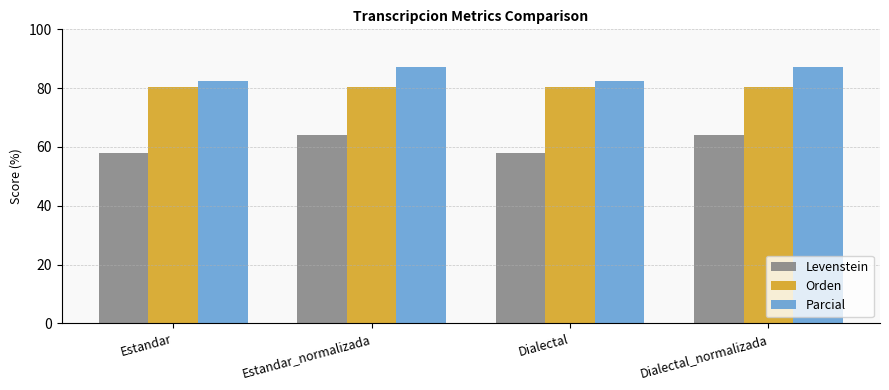

List the series in order of their overall mean, lowest first.

Levenstein, Orden, Parcial